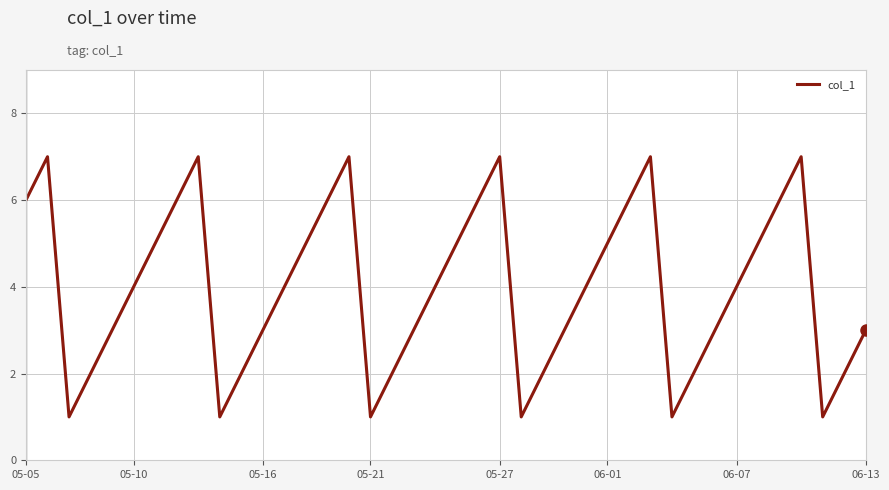

What is the greatest value displayed?

7